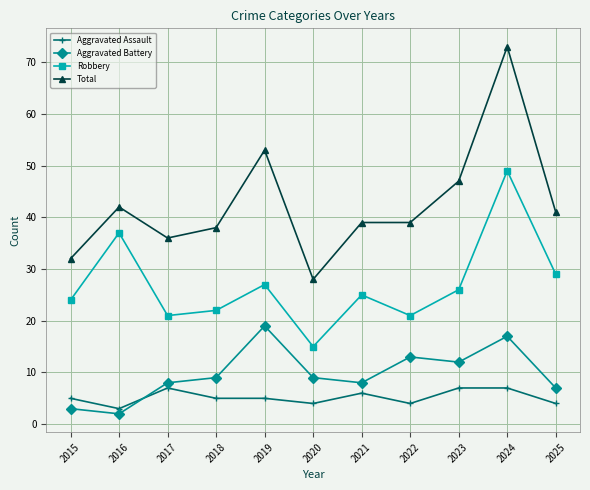

True or false: Aggravated Assault and Robbery intersect in this chart.

False